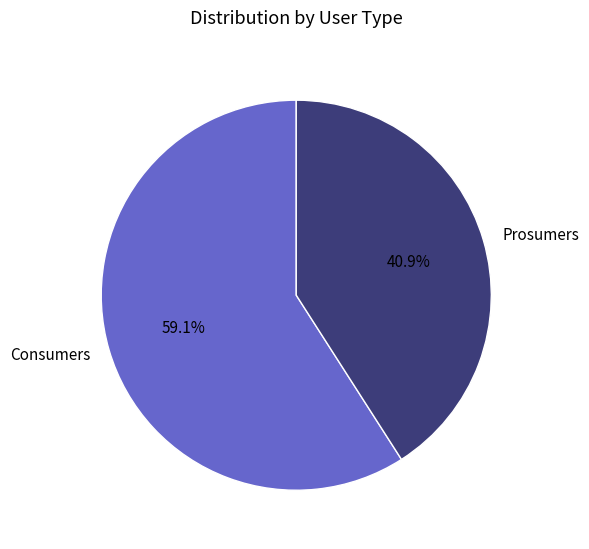

Rank the categories by value from lowest to highest.

Prosumers, Consumers